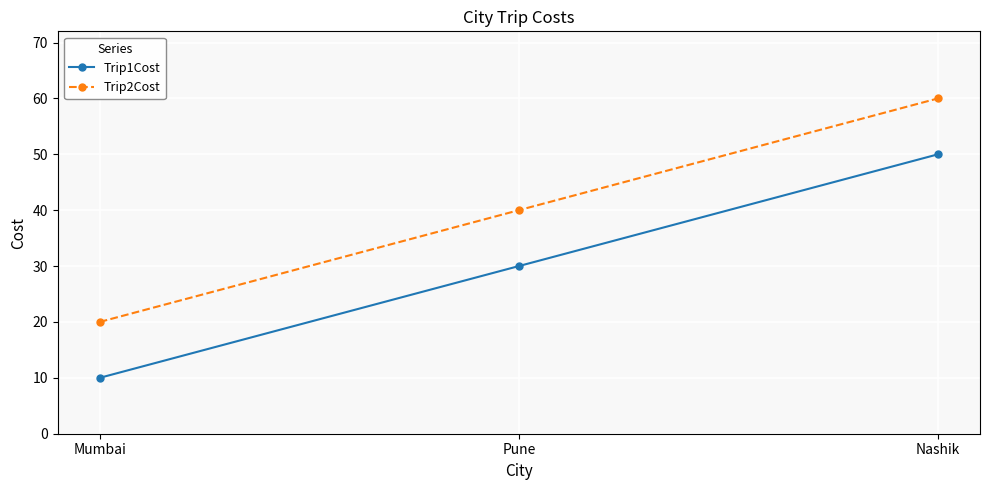

How many data points in Trip1Cost are less than 30?

1